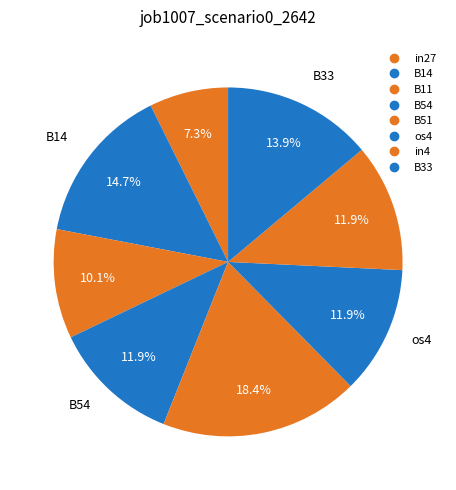

Which has a higher value, B14 or in4?

B14